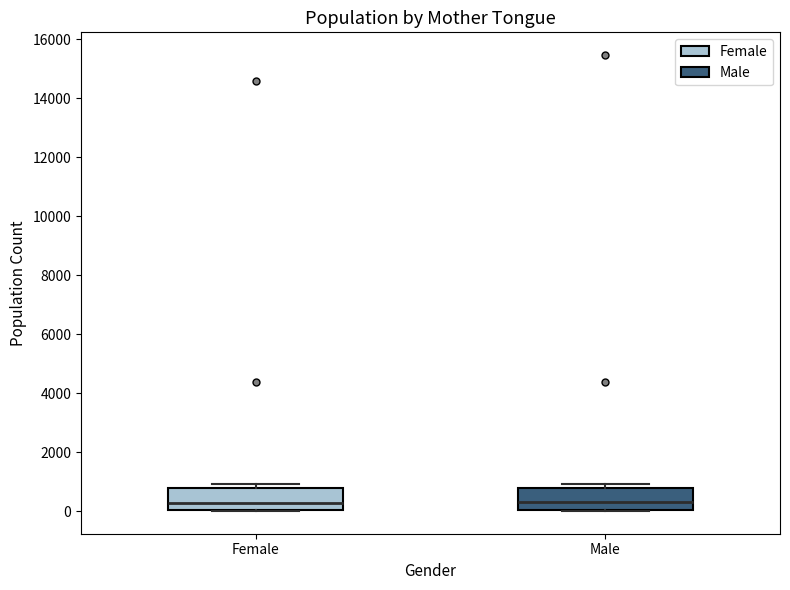

Reading left to right, read every box against the y-axis: the position of its median line, the range the box covers, and the ends of its whiskers. The values are not printed on the chart, so give them approximately, as read against the axis.

Female: median 200, box 0 to 800, whiskers 0 to 1000
Male: median 200, box 0 to 800, whiskers 0 to 1000